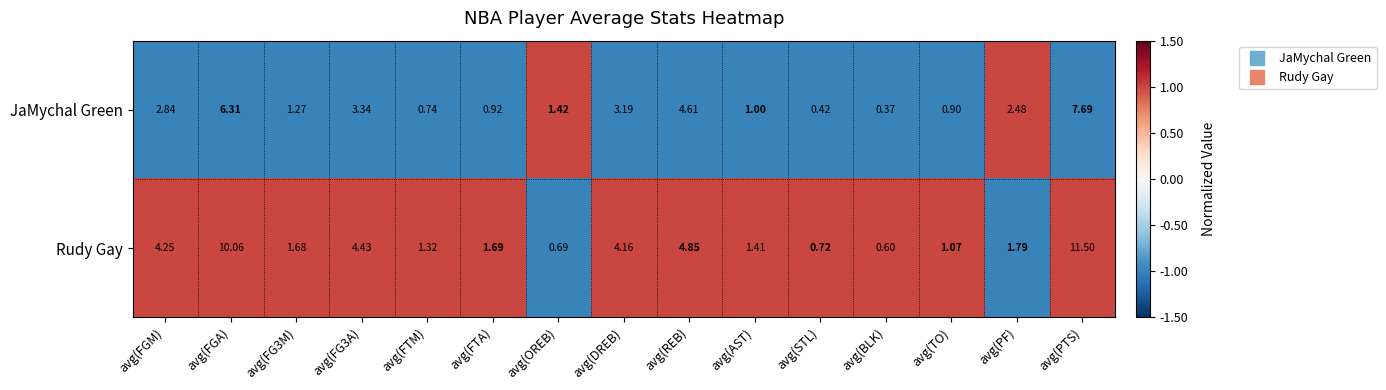

Which category has the lowest value in the JaMychal Green series?

avg(BLK)